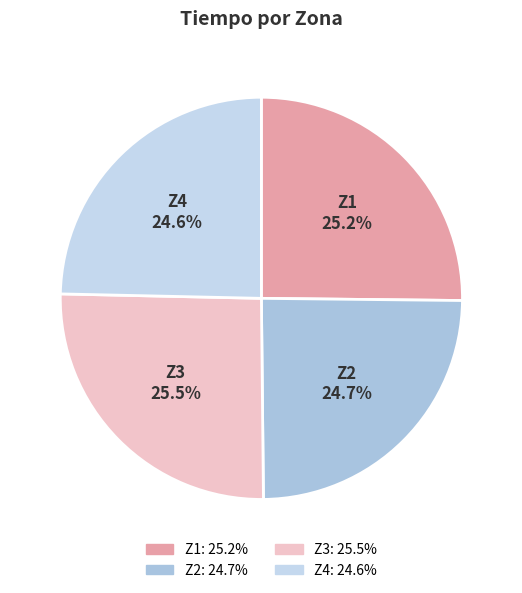

What percentage do Z2 and Z3 together represent?

50.2%